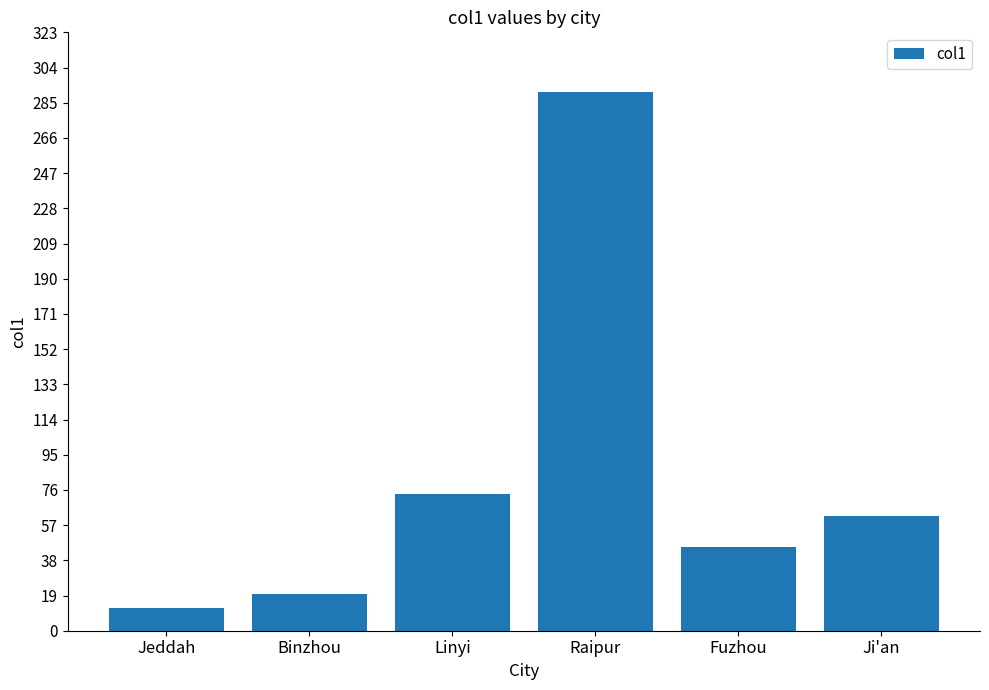

Which category has the lowest value across all series?

Jeddah